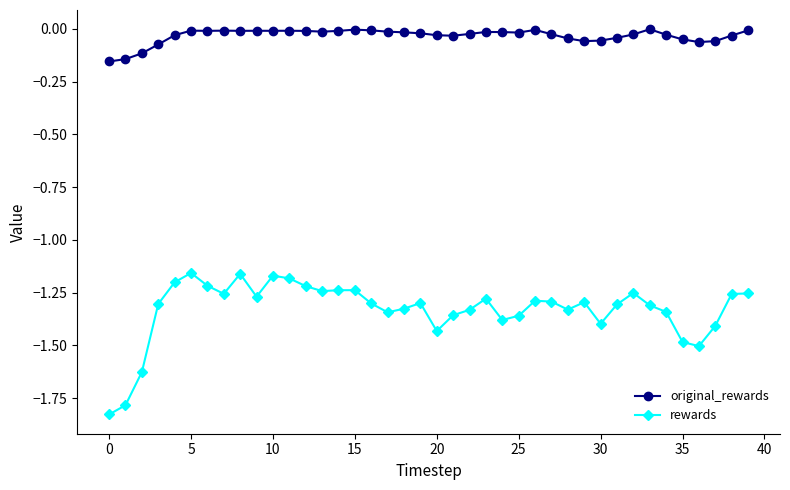

True or false: rewards has more than 2 points higher than both neighbors.

True